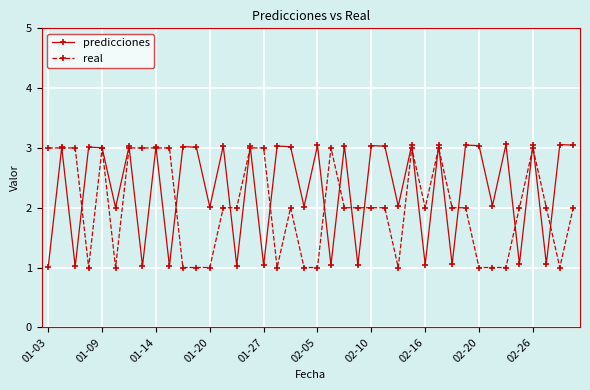

Rank the series by their average value, from lowest to highest.

real, predicciones